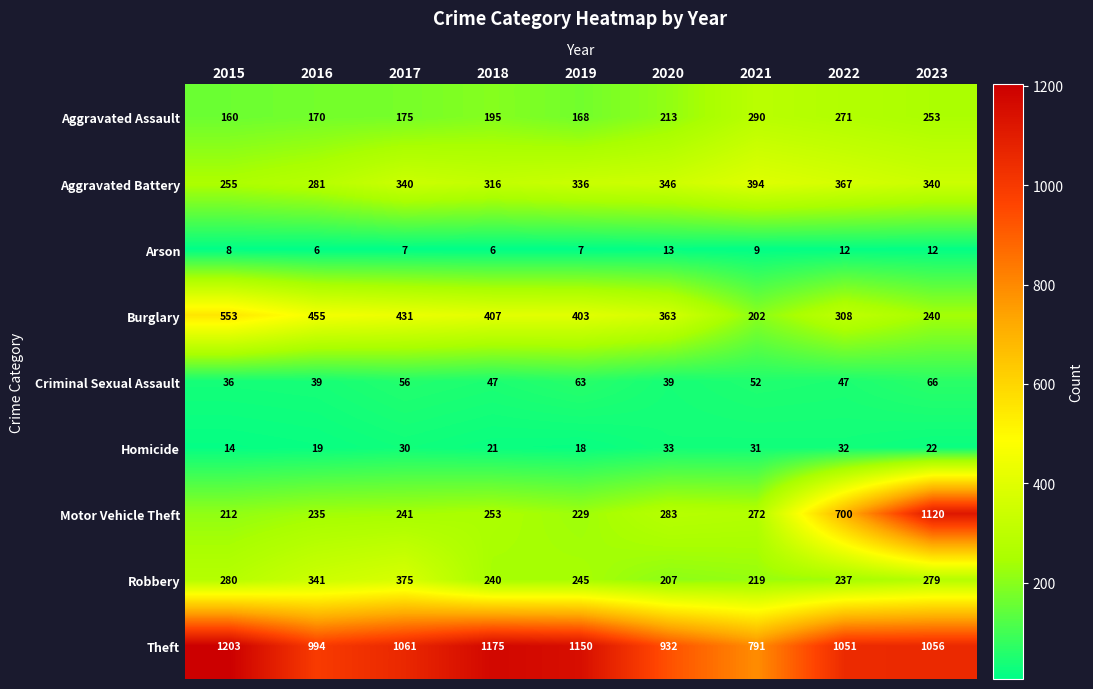

What is the difference between the Homicide values at 2020 and 2015?

19